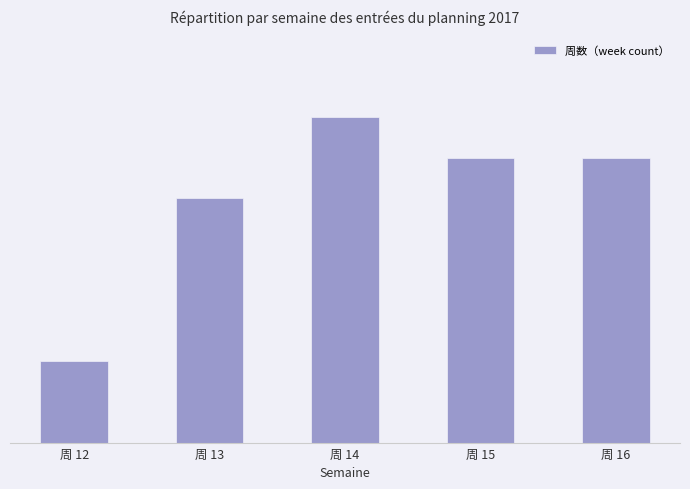

Does the chart contain any negative values?

No